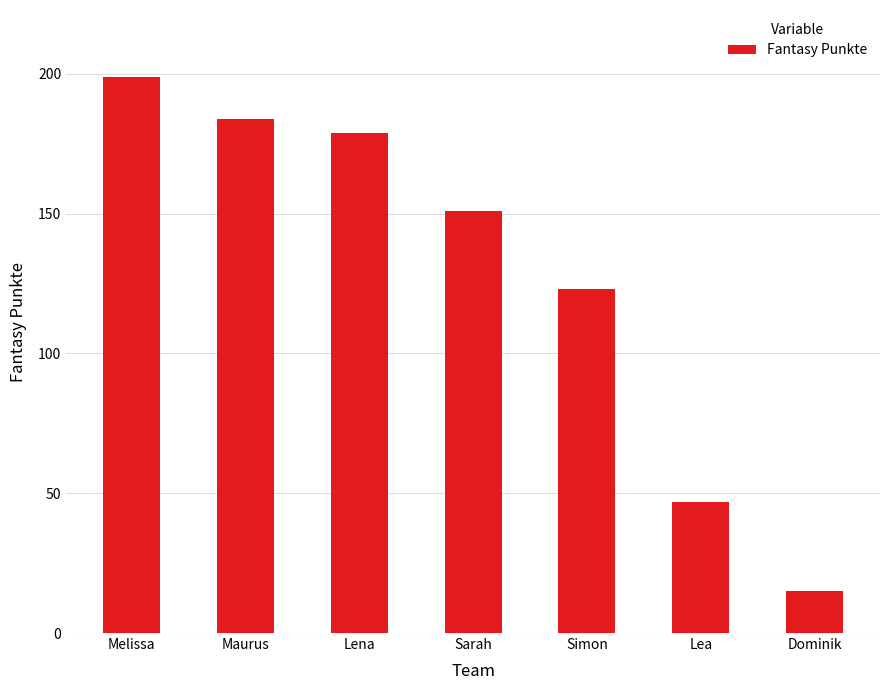

List the labels in order of value, smallest first.

Dominik, Lea, Simon, Sarah, Lena, Maurus, Melissa